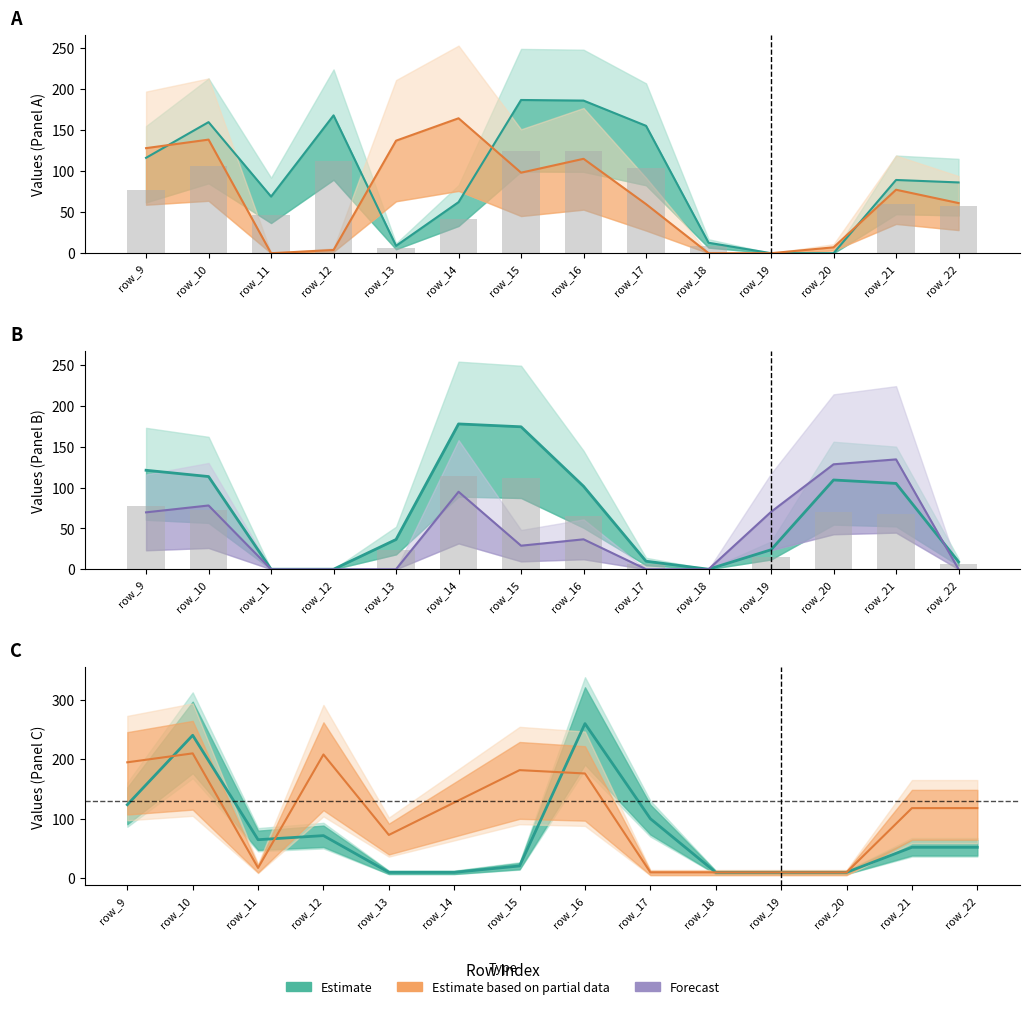

How many values in the col_16 (Forecast) series exceed 36?

7